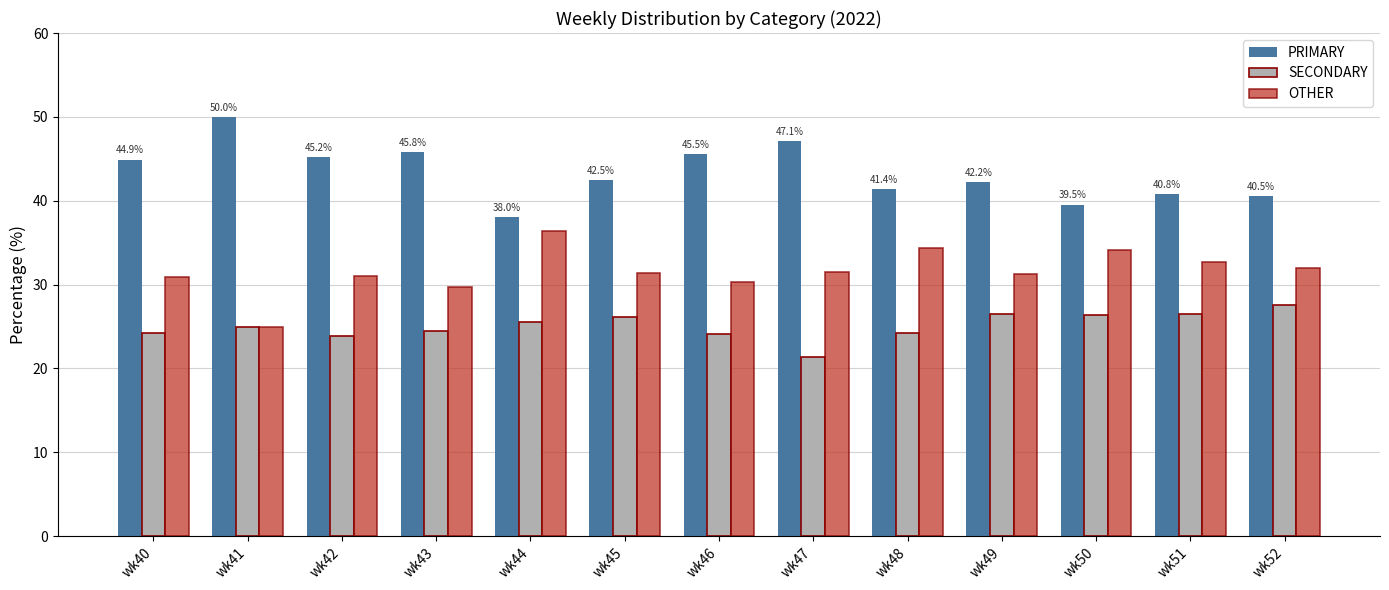

Which series changed the most between wk42 and wk44?

PRIMARY